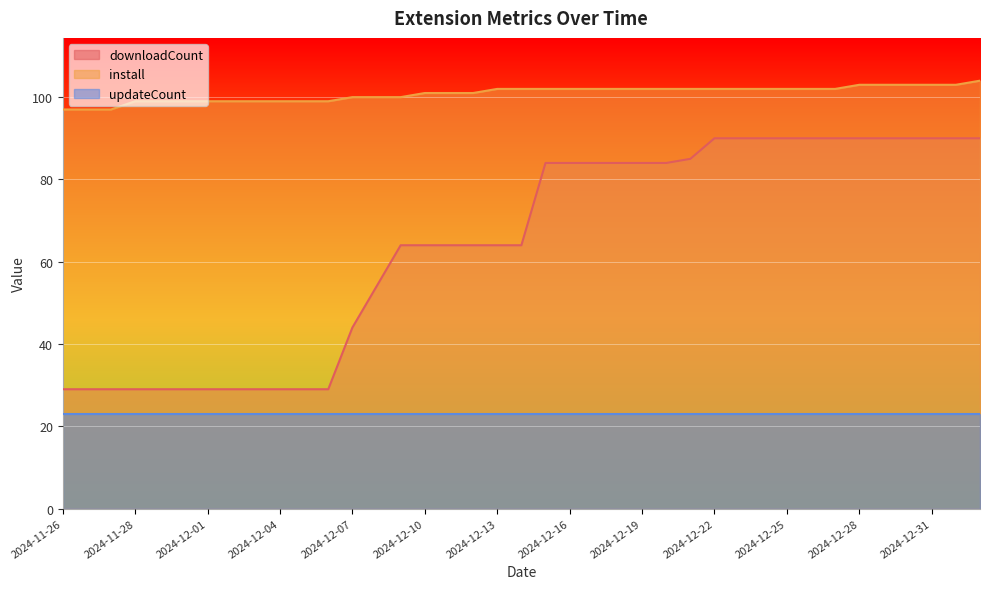

The install series shows 102 at 2024-12-24. True or false?

True